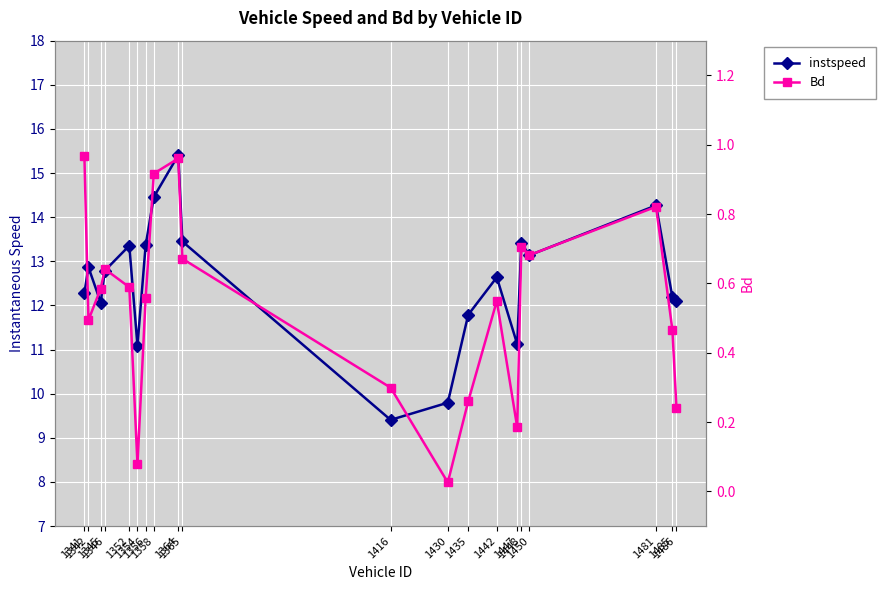

Is it true that Bd equals 0.7 at 1485?

False